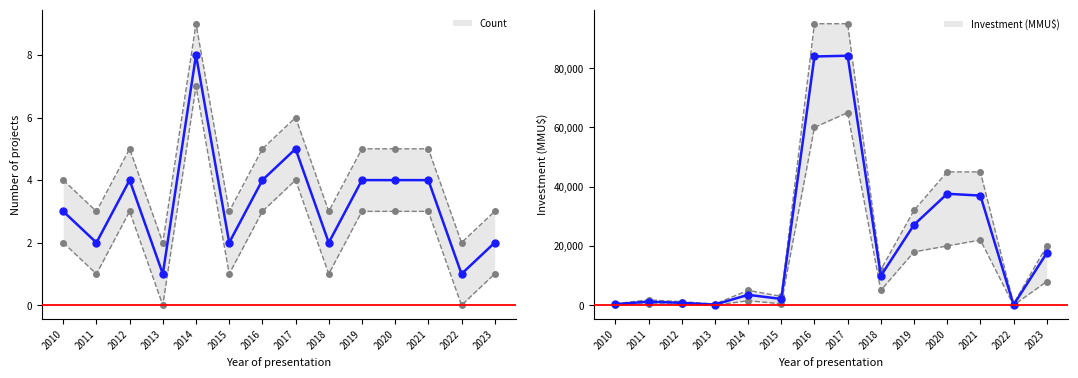

How many interior local peaks does the Investment series have?

4